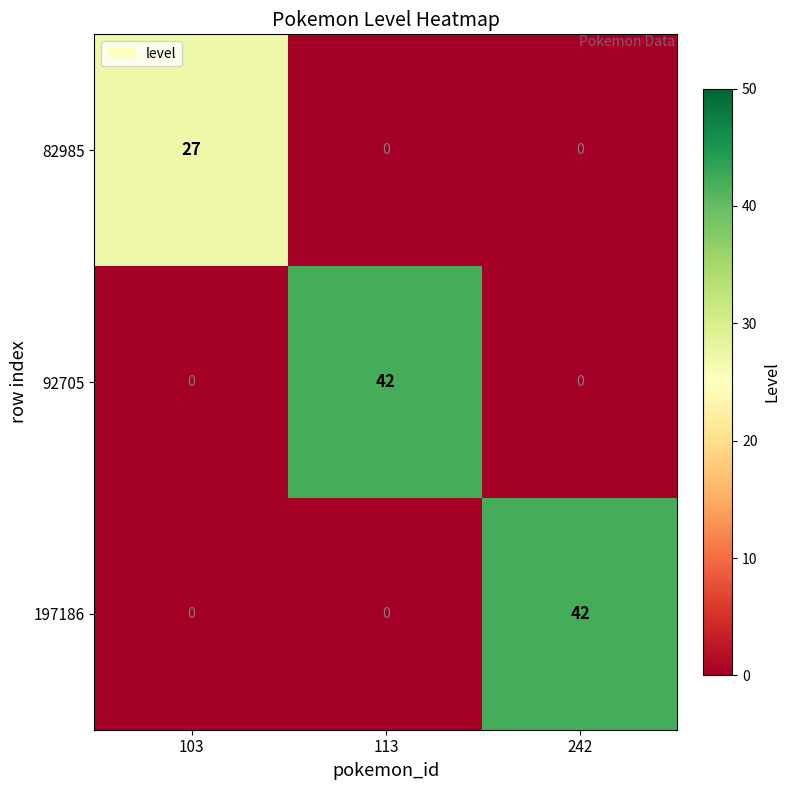

The 92705 series shows 20 at 103. True or false?

False